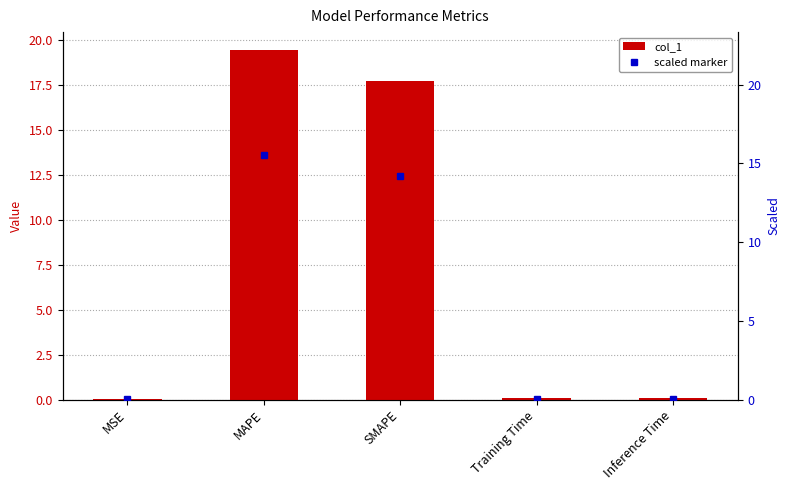

Reading left to right, list all the values displayed in this chart.

MSE=0.0	MAPE=19.5	SMAPE=17.7	Training Time=0.1	Inference Time=0.1